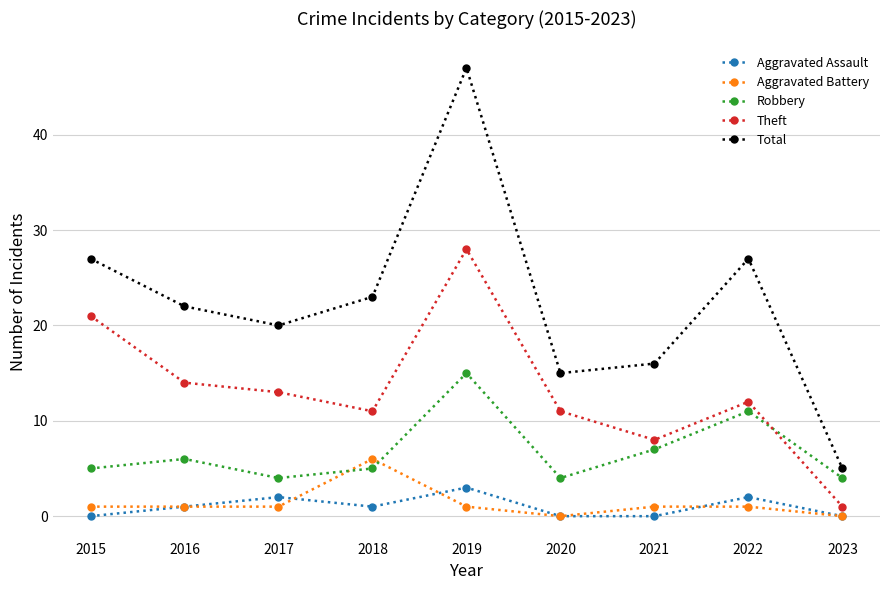

The value of Aggravated Battery at 2018 is 6. True or false?

True